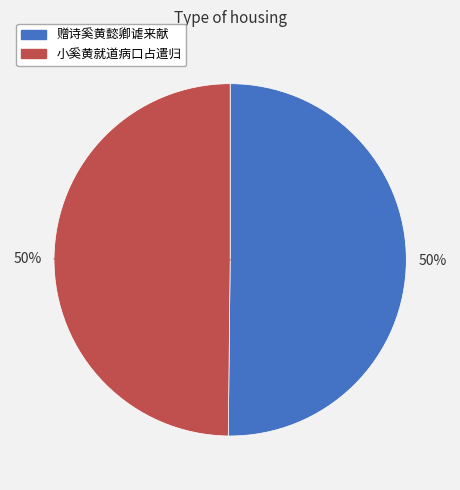

True or false: 赠诗奚黄懿卿谑来献 accounts for 38% of the total.

False